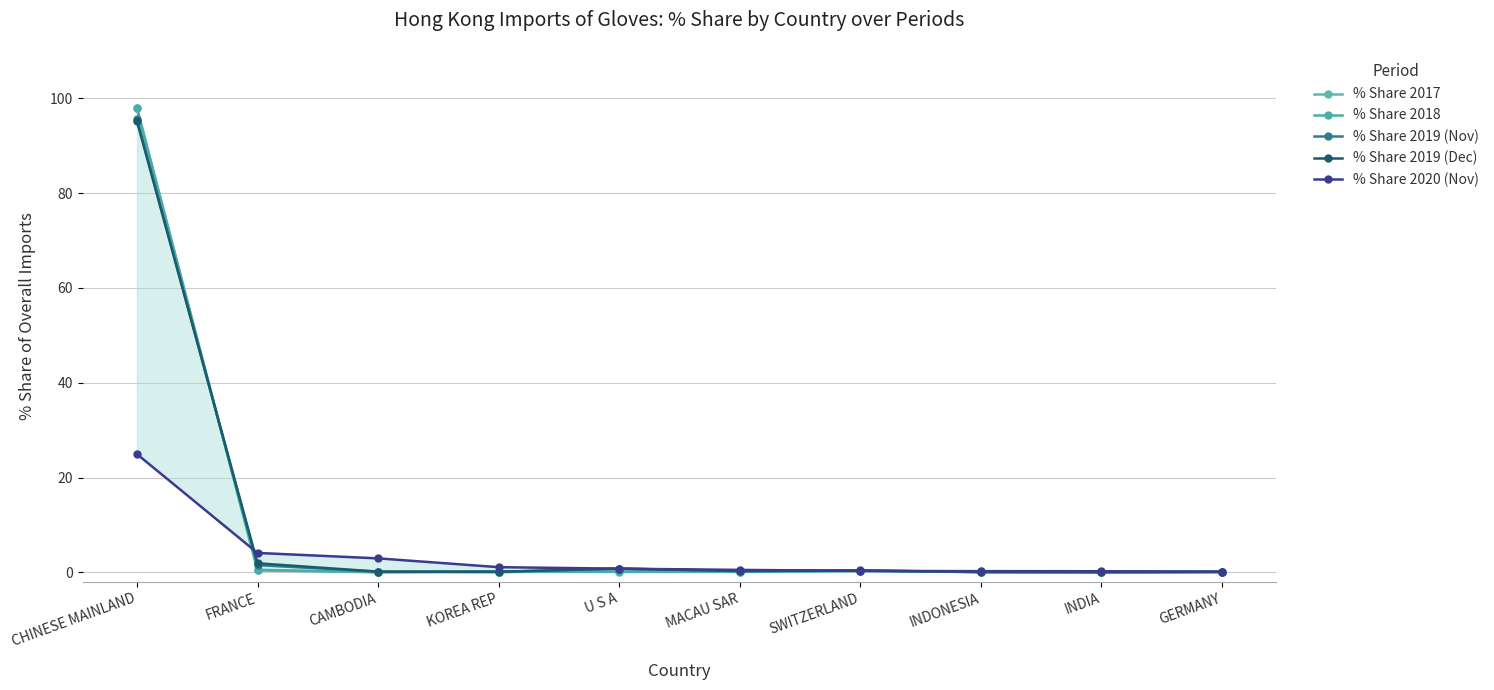

Which series has the largest range (max minus min)?

% Share 2017